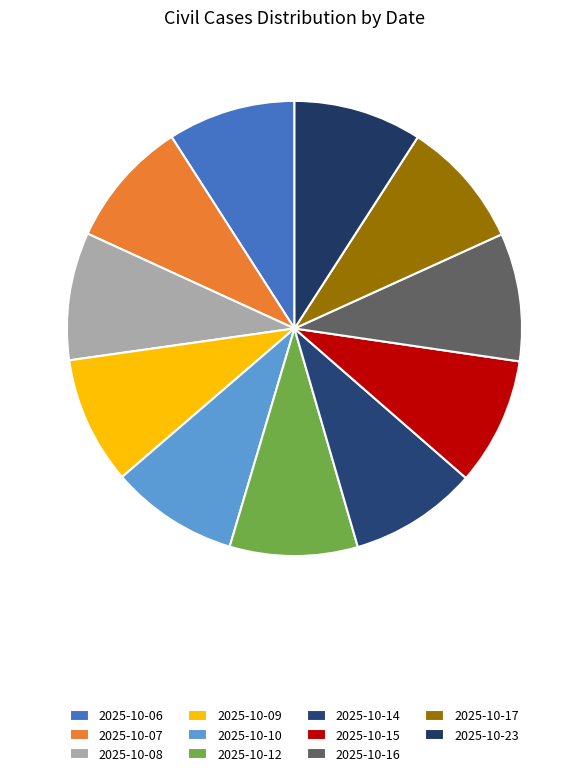

What is the total percentage of 2025-10-12 and 2025-10-06?

18.2%